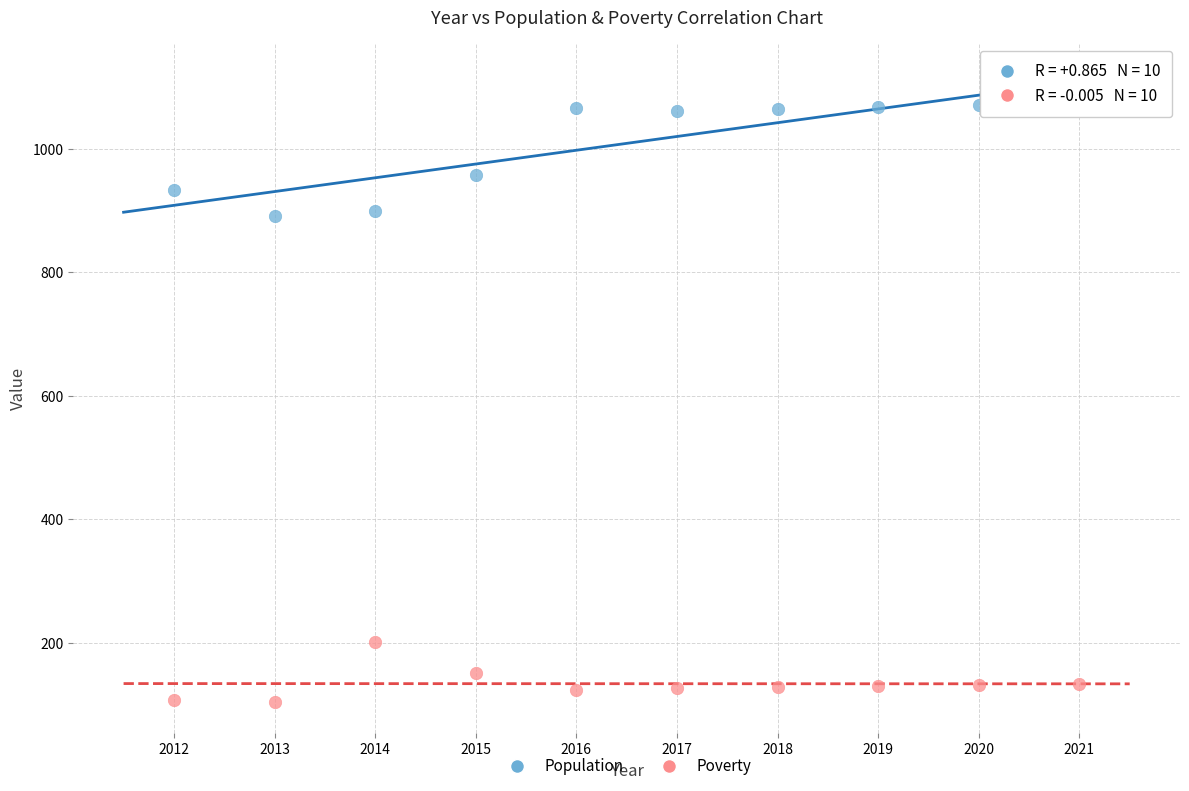

What is the X range (max minus min) for the scatter plot?

9